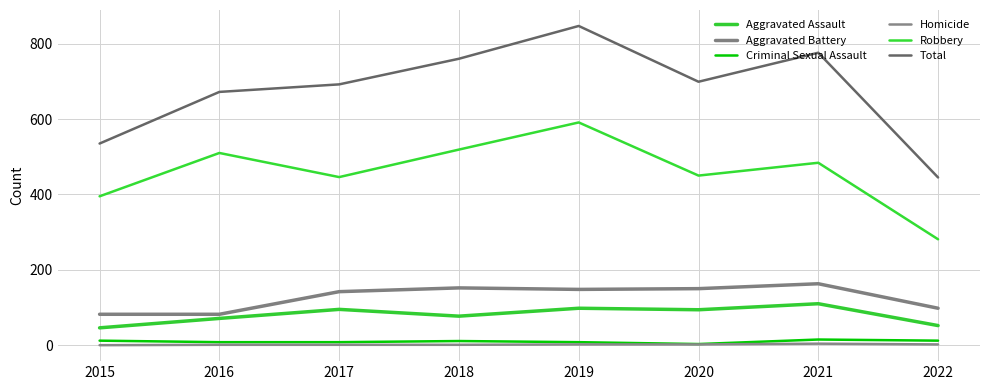

At which category is the sum across all series the highest?

2019